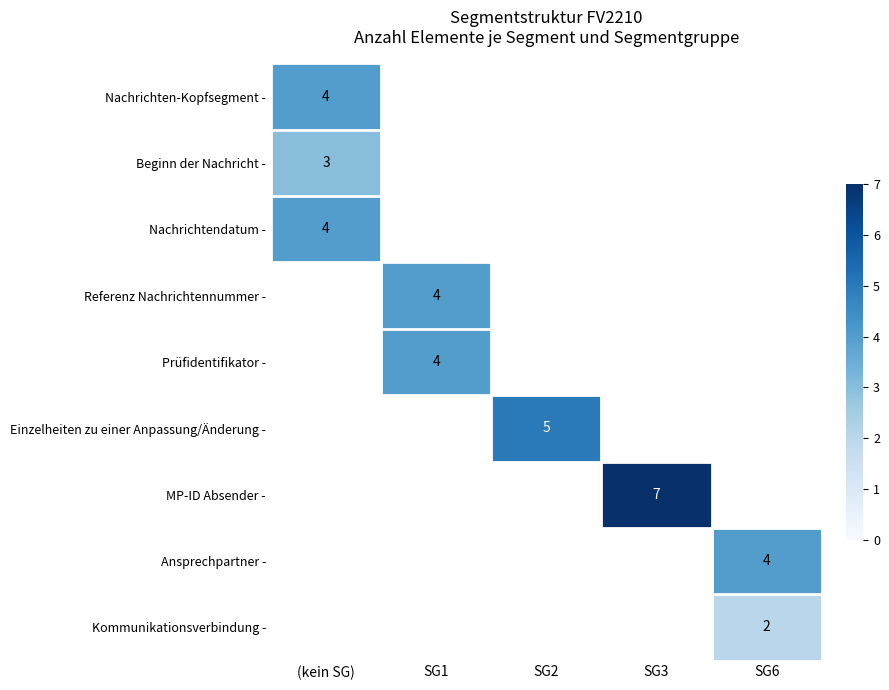

The value of Ansprechpartner - at SG6 is 7. True or false?

False